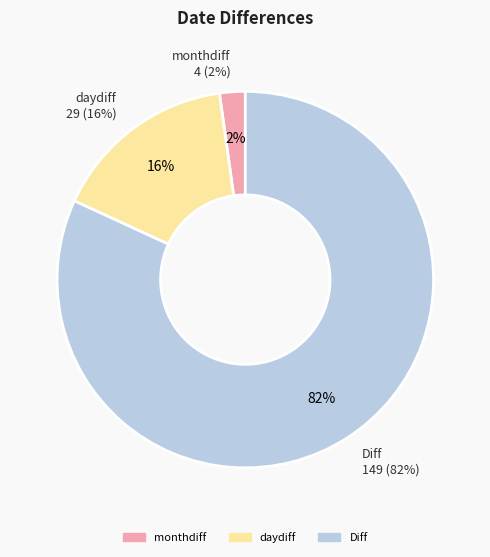

True or false: yeardiff accounts for 0% of the total.

True